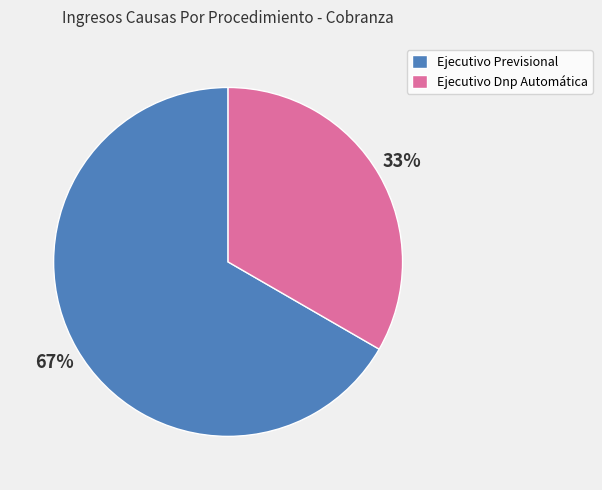

Rank the categories by value from highest to lowest.

Ejecutivo Previsional, Ejecutivo Dnp Automática